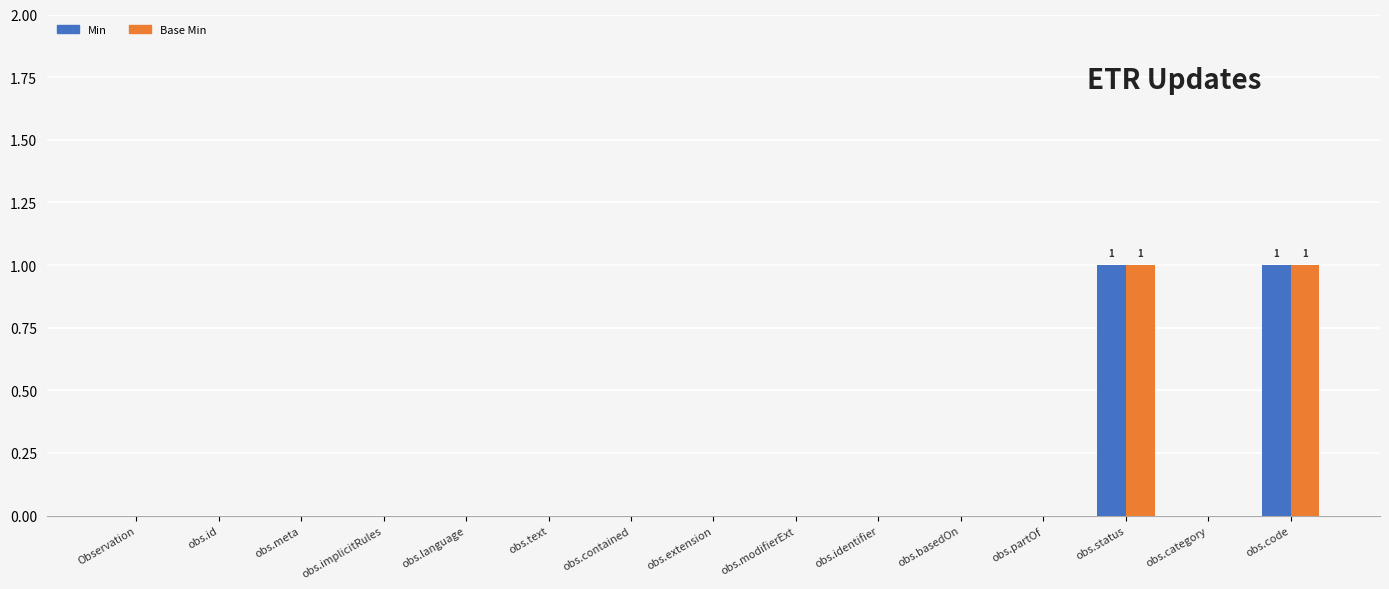

Is it true that Min equals 0 at obs.category?

True